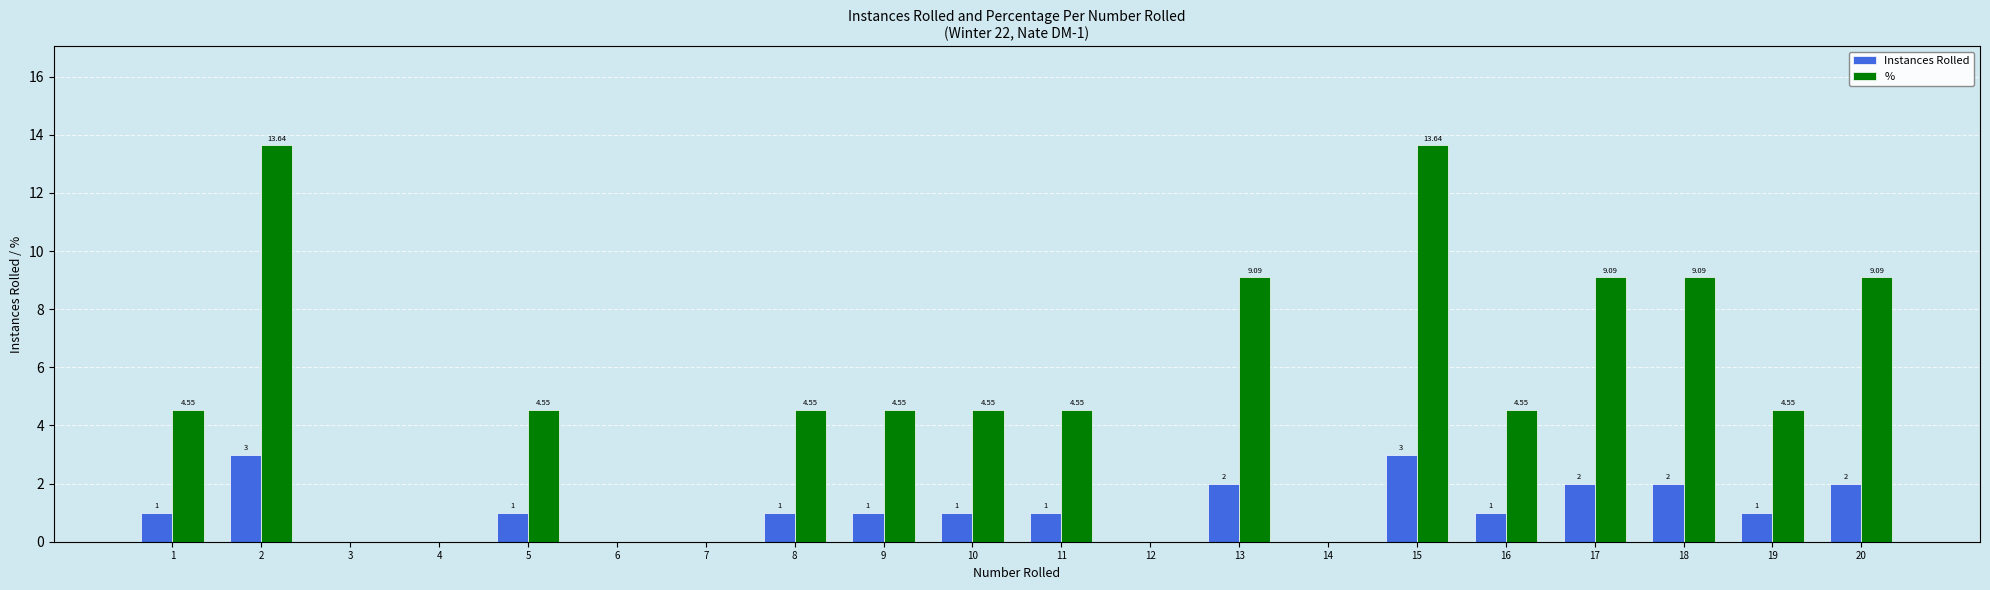

What is the sum of the Instances Rolled values at 12 and 13?

2.0